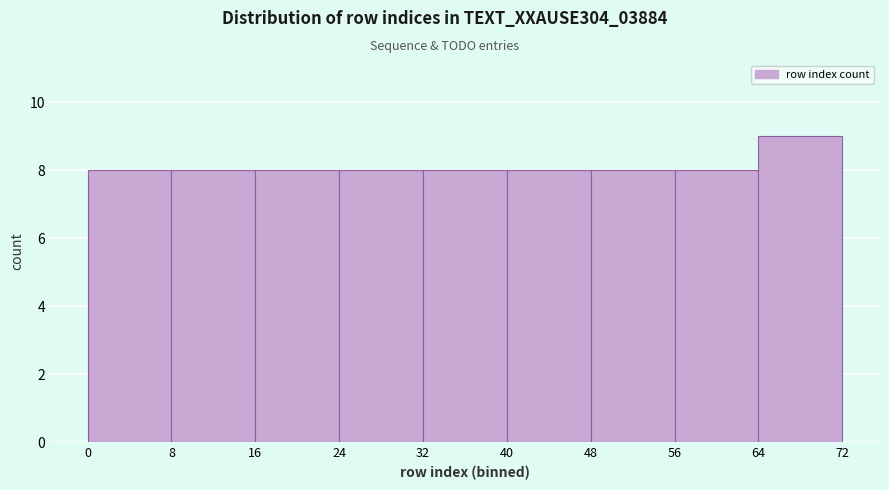

Reading left to right, transcribe this chart: for each bar, give the range it covers on the x-axis and its height. The values are not printed on the chart, so give them approximately, as read against the axis.

0 to 8: 8
8 to 16: 8
16 to 24: 8
24 to 32: 8
32 to 40: 8
40 to 48: 8
48 to 56: 8
56 to 64: 8
64 to 72: 9